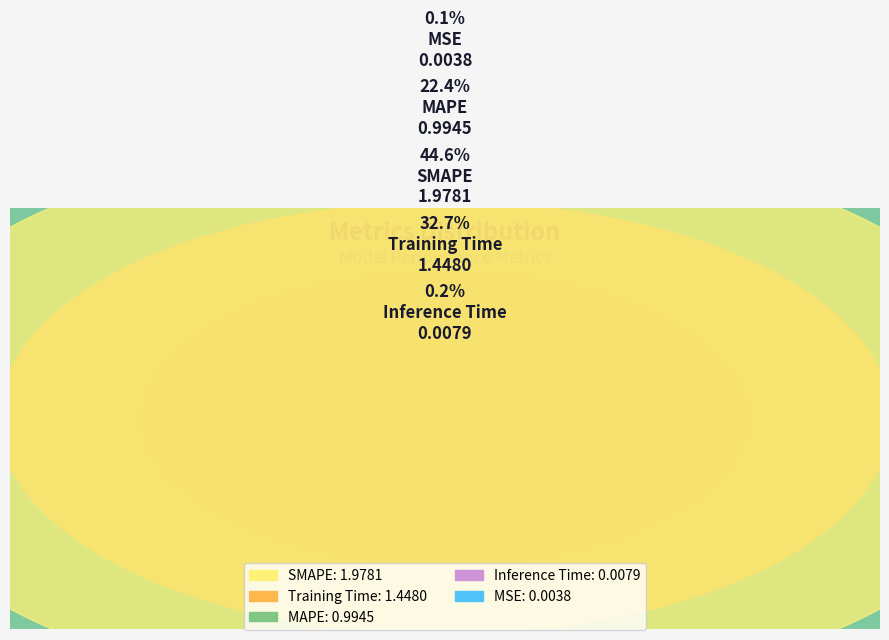

What portion of the pie excludes SMAPE?

55.4%